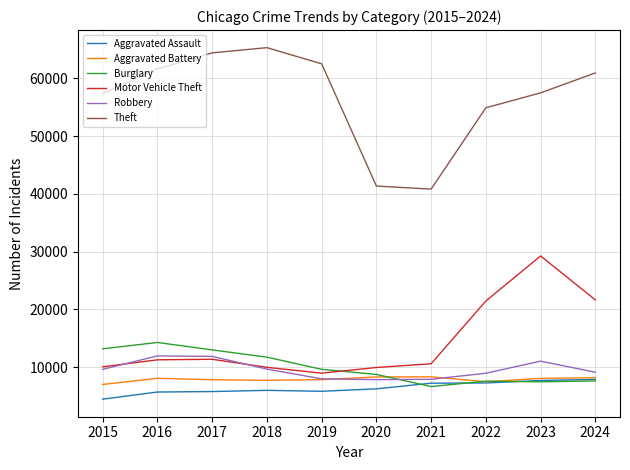

What is the total value across all series at 2020?

82503